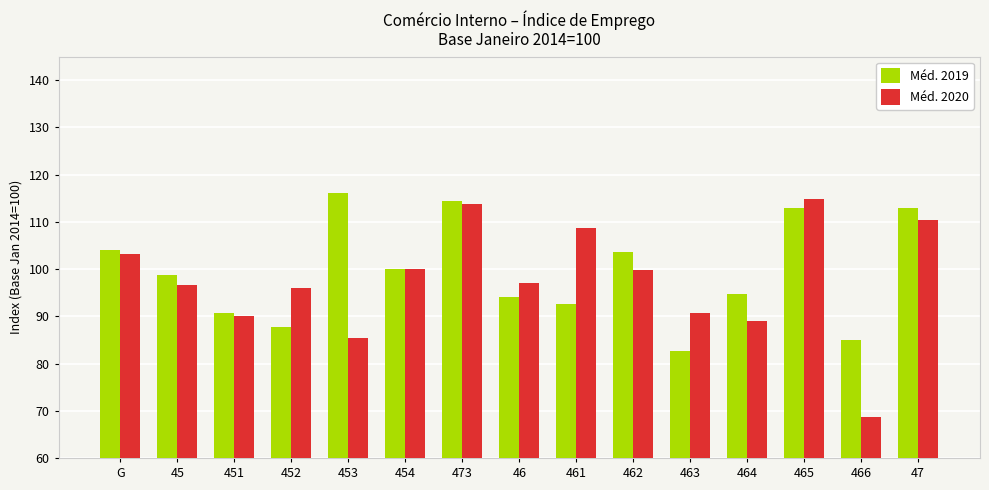

At which label does Méd. 2020 first exceed 97?

G